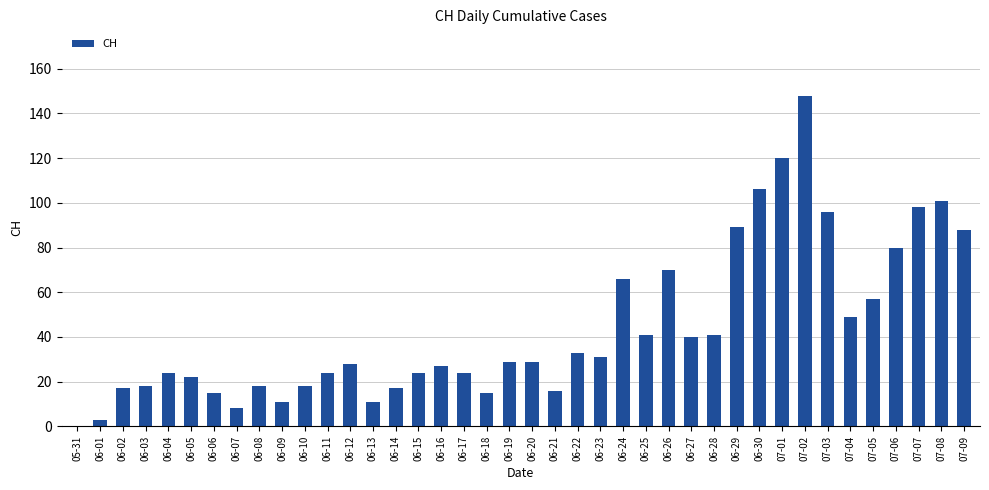

At which label is the value closest to 74?

06-26